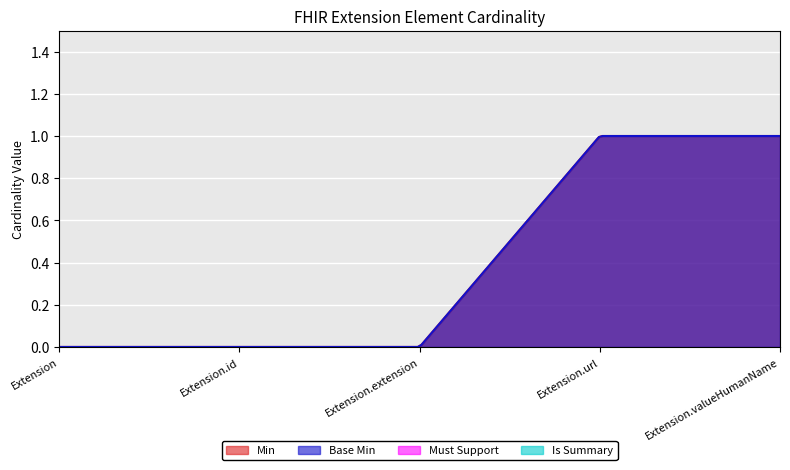

What is the approximate value of Base Min at Extension.url?

1